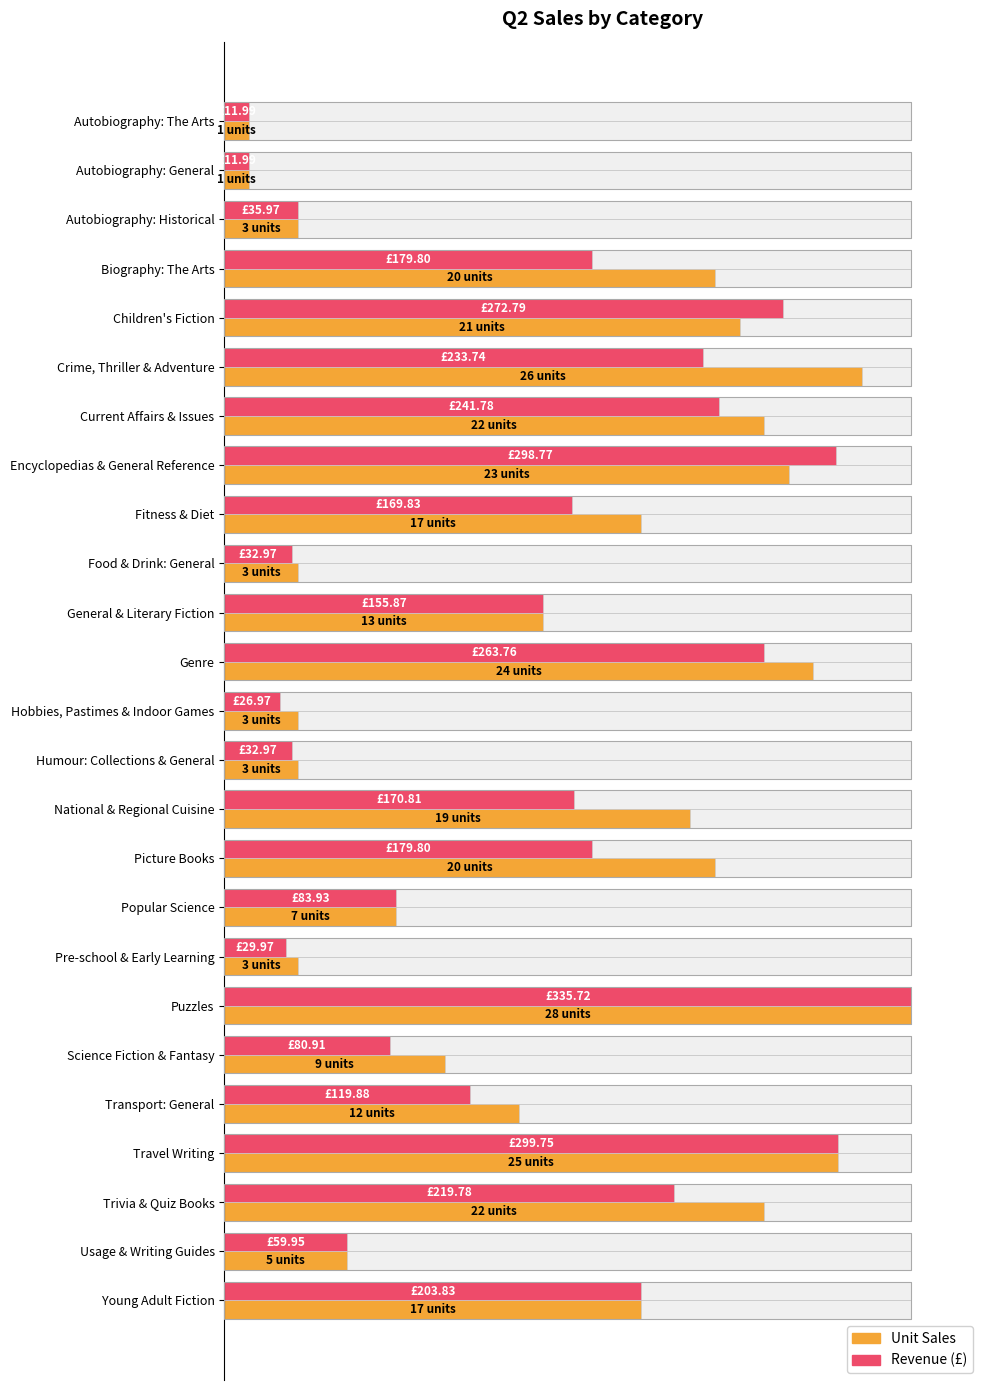

The Unit Sales series shows 14.4 at Pre-school & Early Learning. True or false?

False